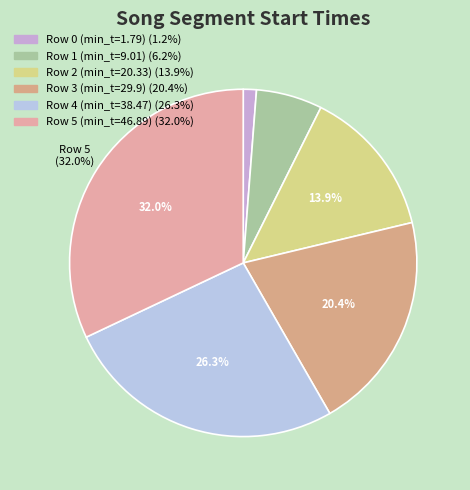

Combined, what portion of the pie is Row 4 (min_t=38.47) and Row 2 (min_t=20.33)?

40.2%